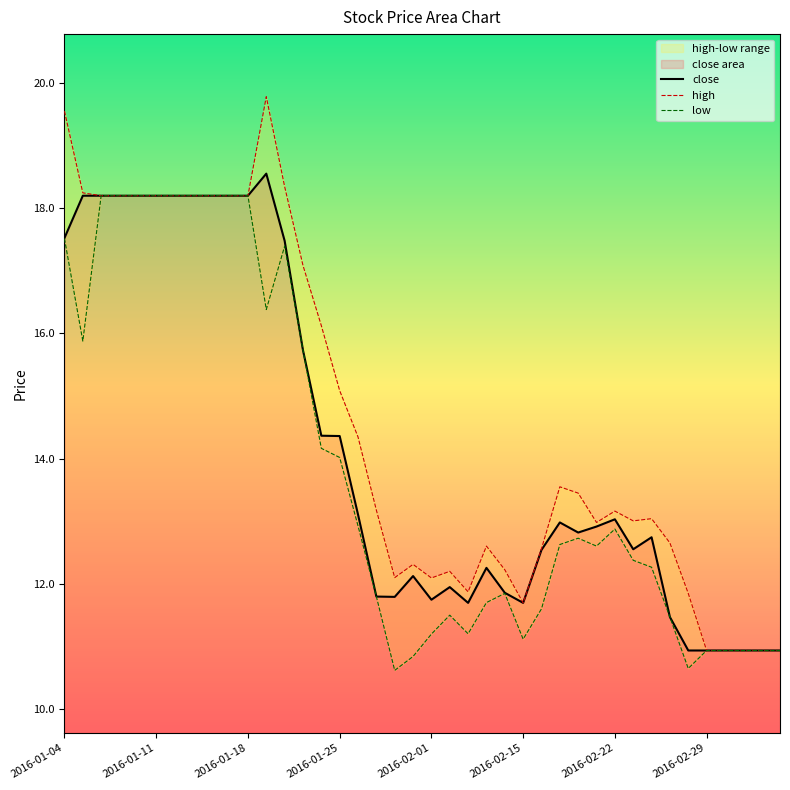

What is the maximum value shown in the chart?

19.8